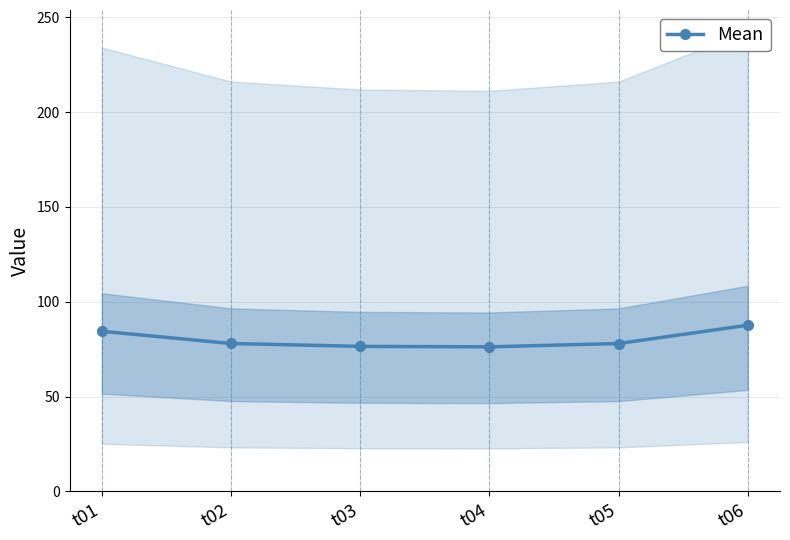

Which has a higher value, t01 or t02?

t01